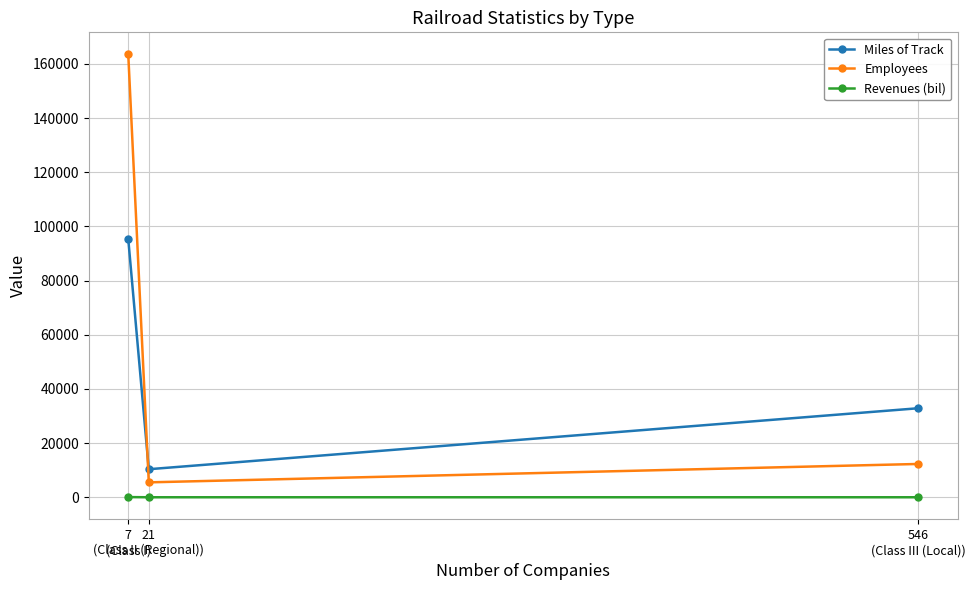

What is the average value of the Employees series?

60421.3